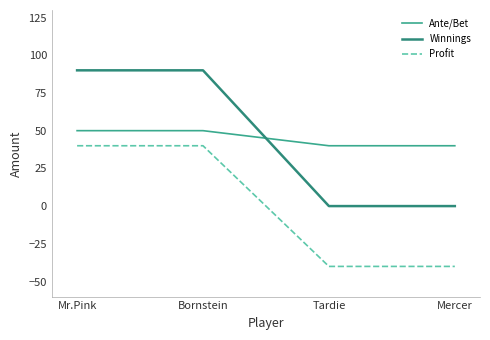

How many lines are shown in the chart?

3